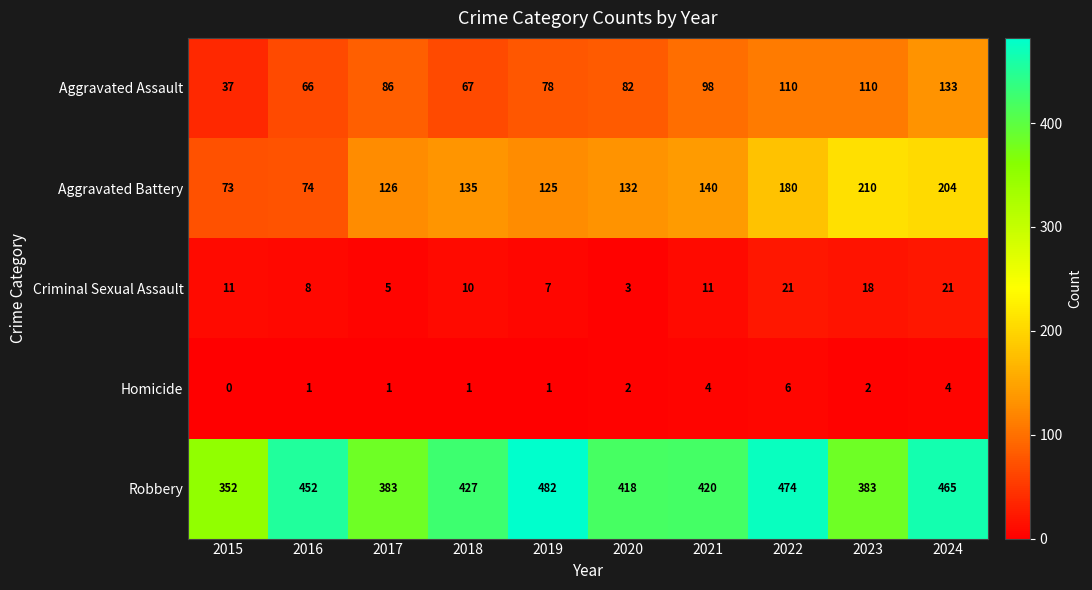

What is the difference between the second highest and second lowest values in the Homicide series?

3